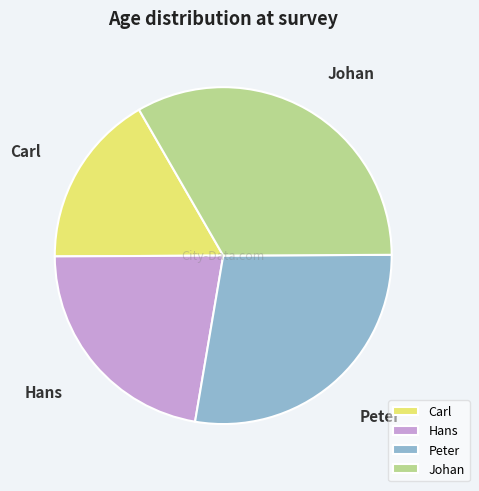

Does Hans account for over 50% of the chart?

No